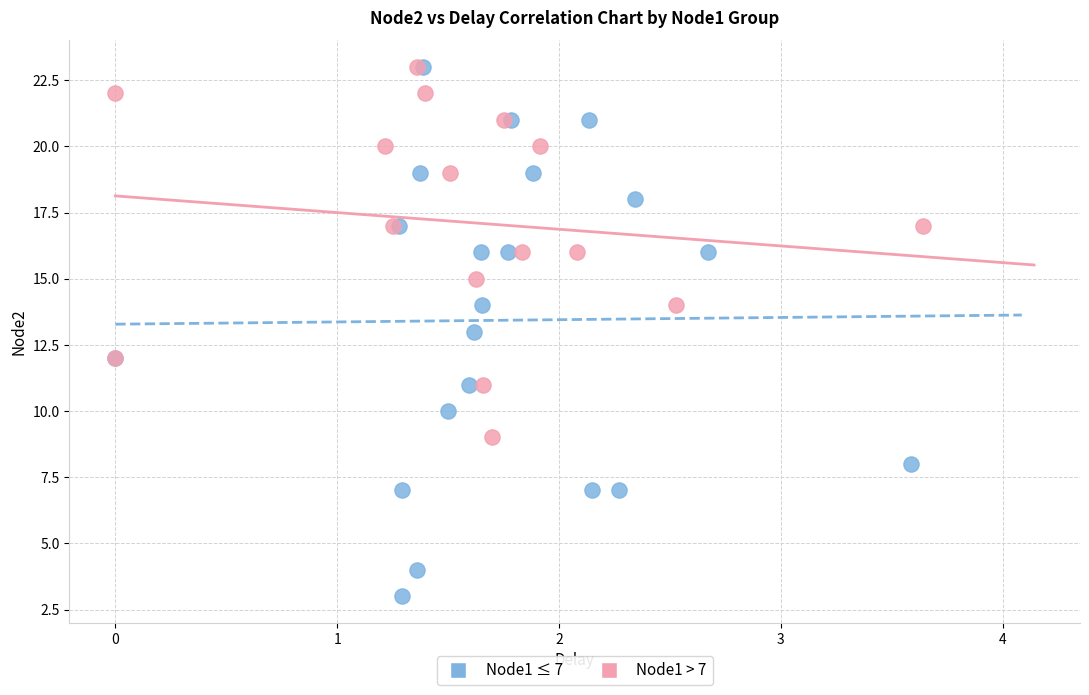

Which series reaches the minimum Y coordinate?

Node1 ≤ 7